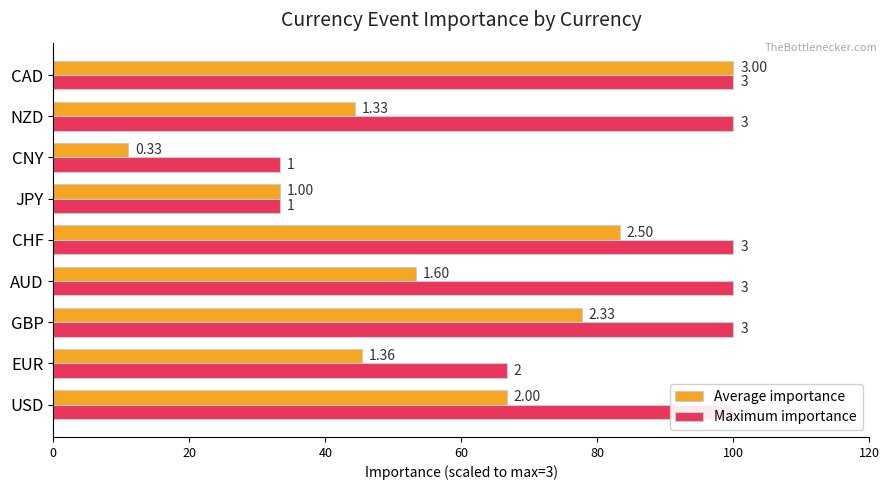

Is it true that Maximum importance equals 164.7 at CHF?

False